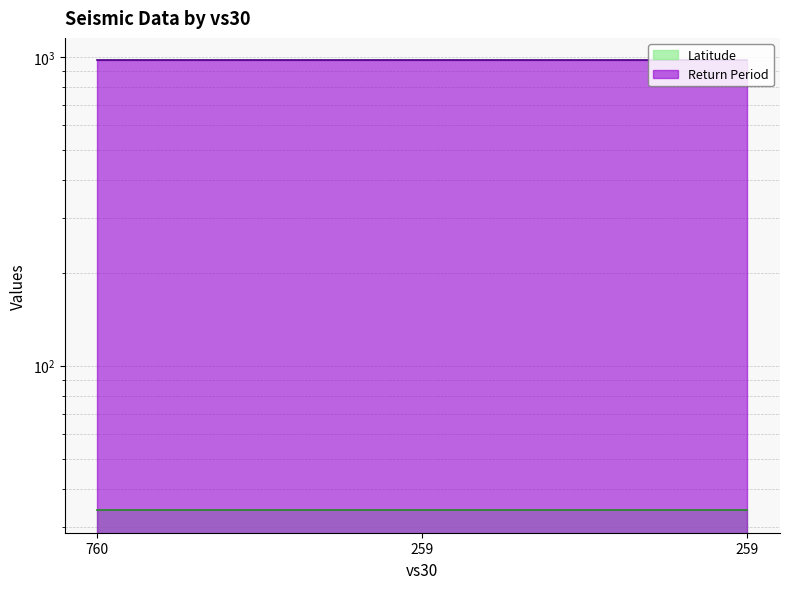

True or false: the data shows 34.1 at 760.

True